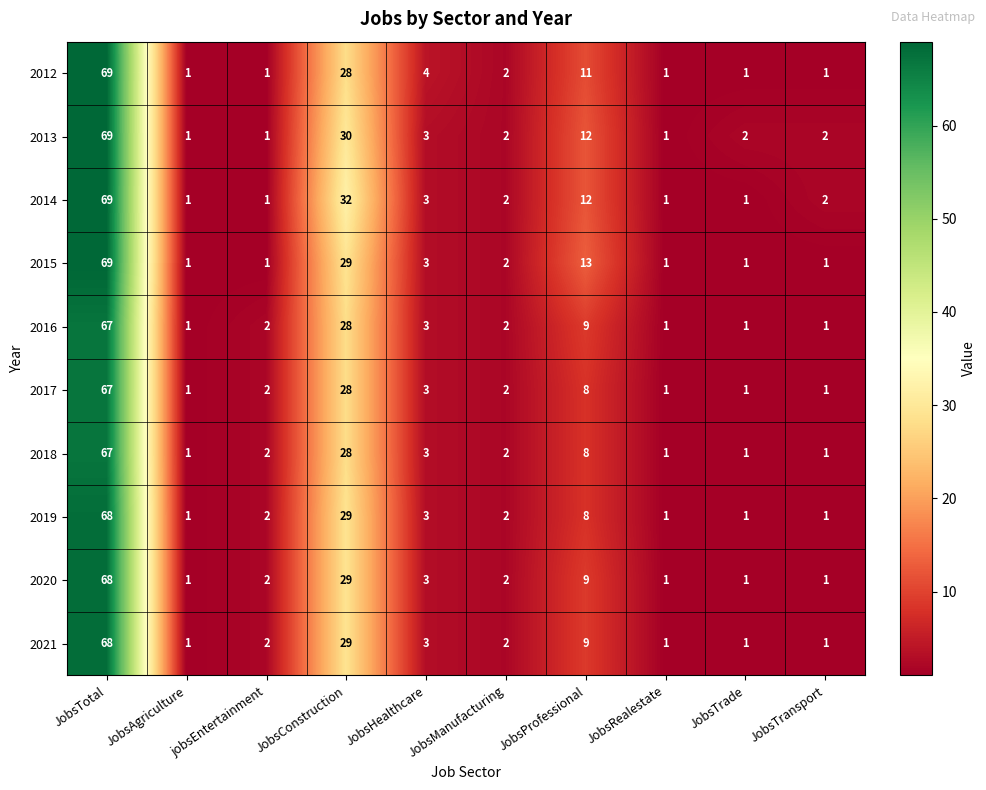

True or false: 2016 has a value of 89 at JobsTotal.

False